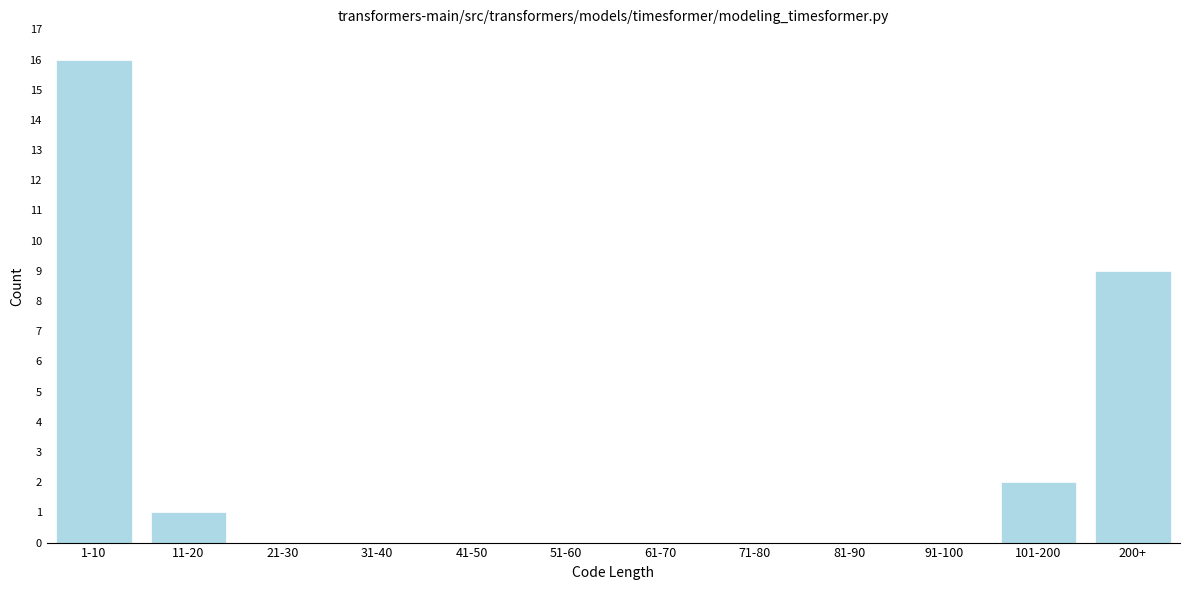

Reading right to left, extract all data points from this chart.

200+=9	101-200=2	91-100=0	81-90=0	71-80=0	61-70=0	51-60=0	41-50=0	31-40=0	21-30=0	11-20=1	1-10=16